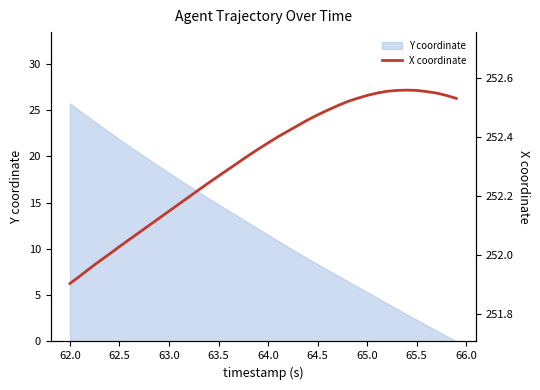

Which category has the highest value in the Y coordinate series?

62.0